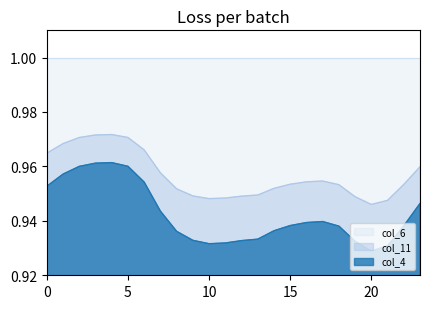

True or false: col_11 and col_4 intersect in this chart.

False